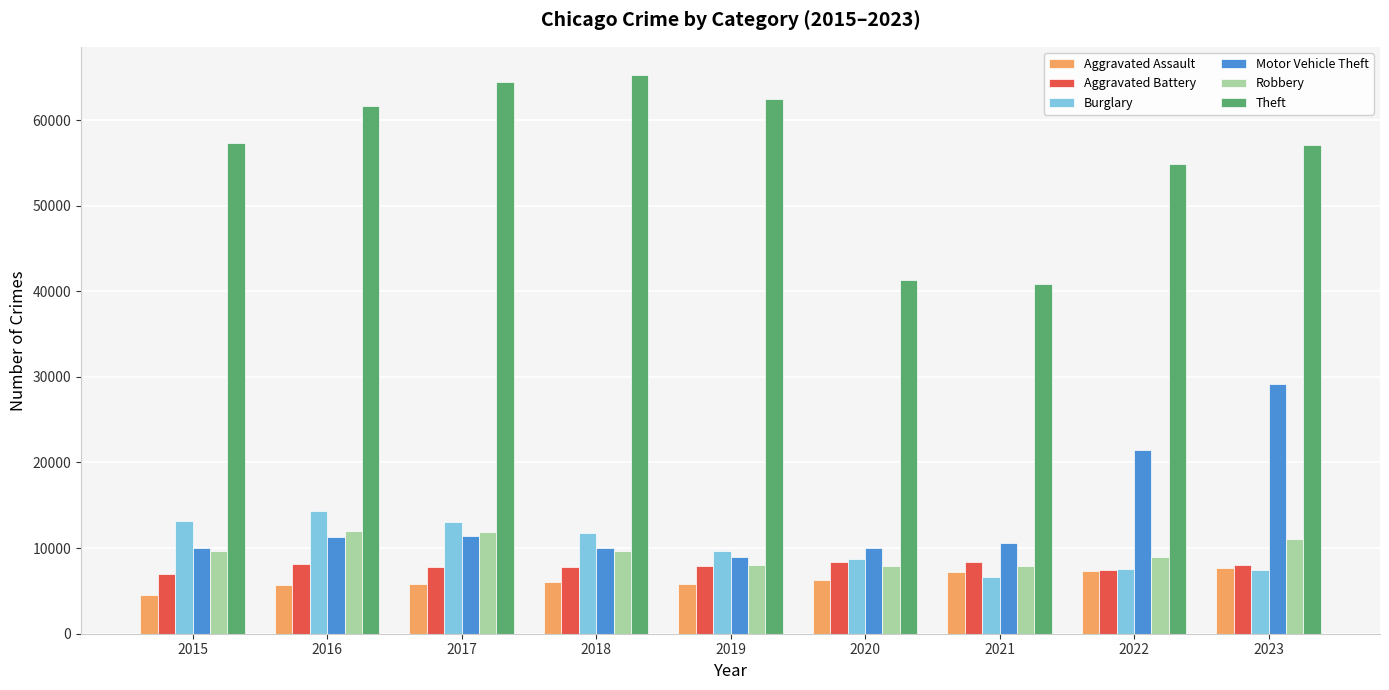

What is the value of the Aggravated Assault bar at the 1st from the left?

4480